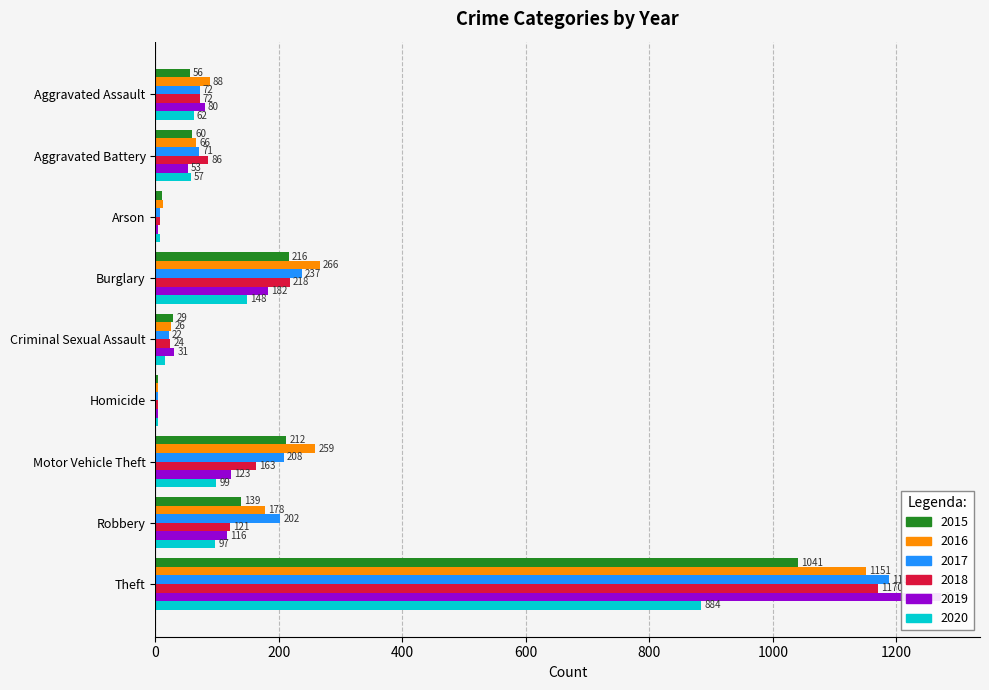

At which category is the sum across all series the highest?

Theft